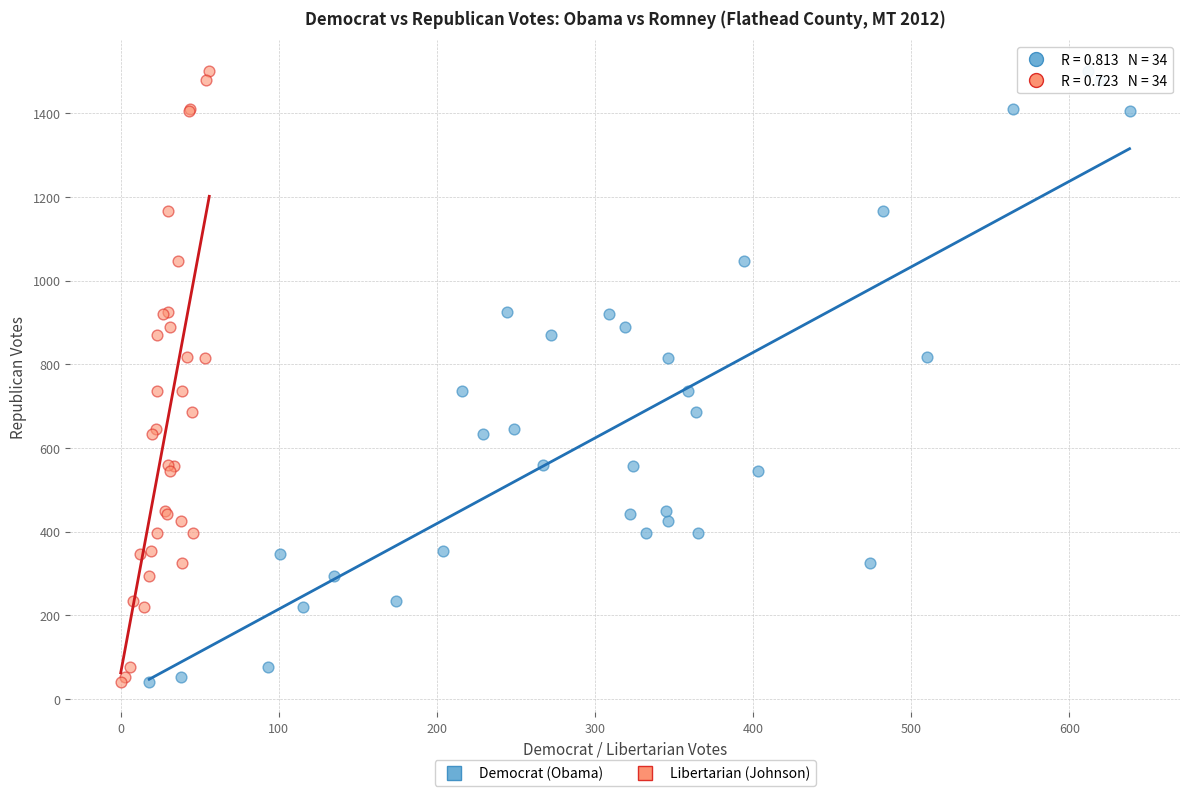

What are all the series names shown in the legend?

Democrat (Obama), Libertarian (Johnson)